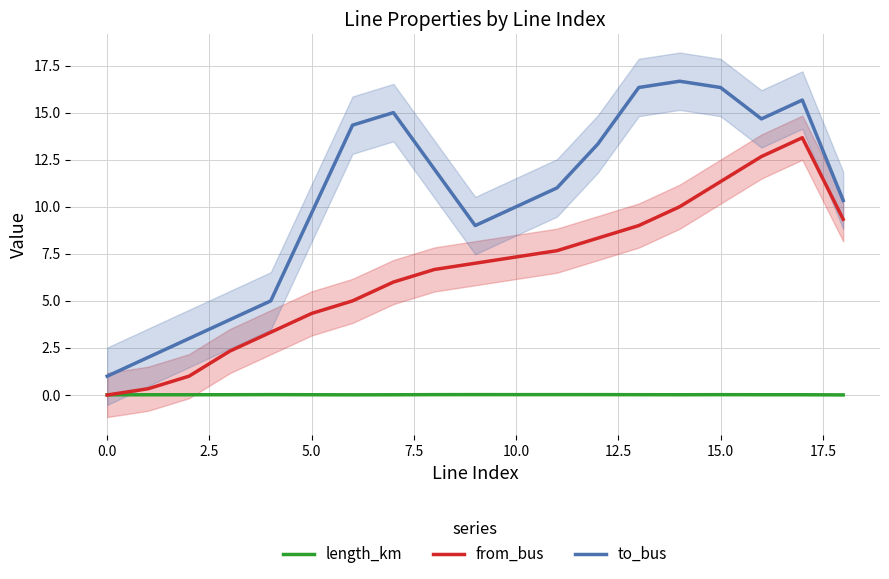

What is the minimum value for to_bus?

1.0